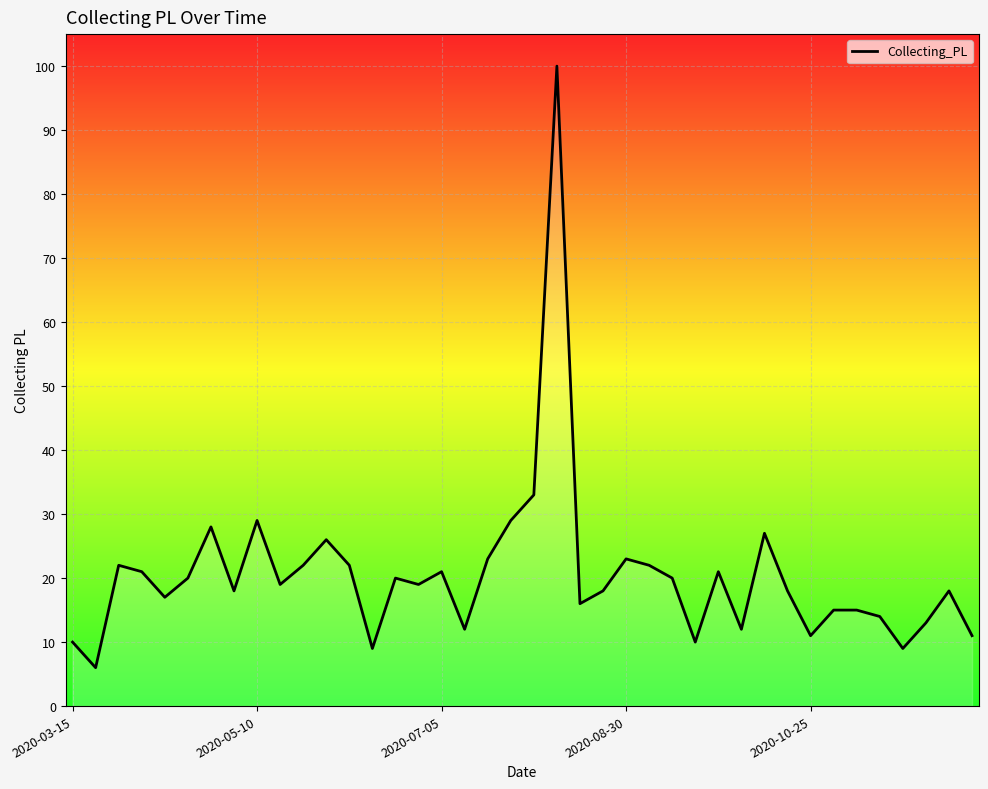

What is the difference between the maximum and minimum values?

94